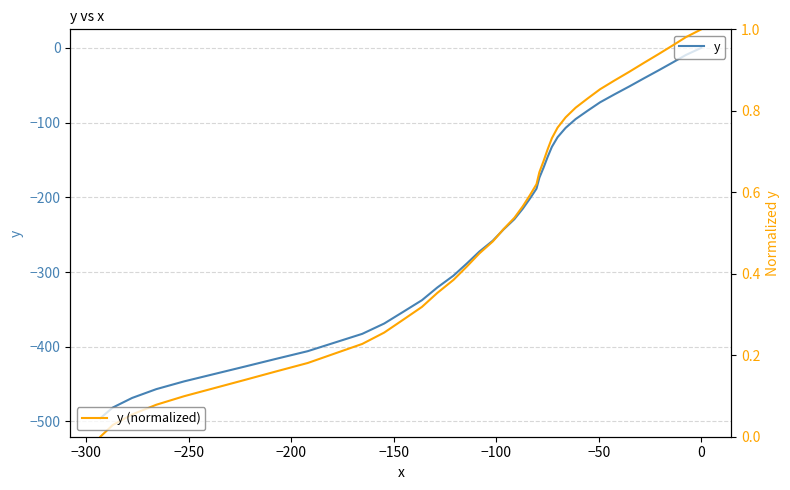

Is the value of y (normalized) at 20 greater than the value of y at 18?

Yes